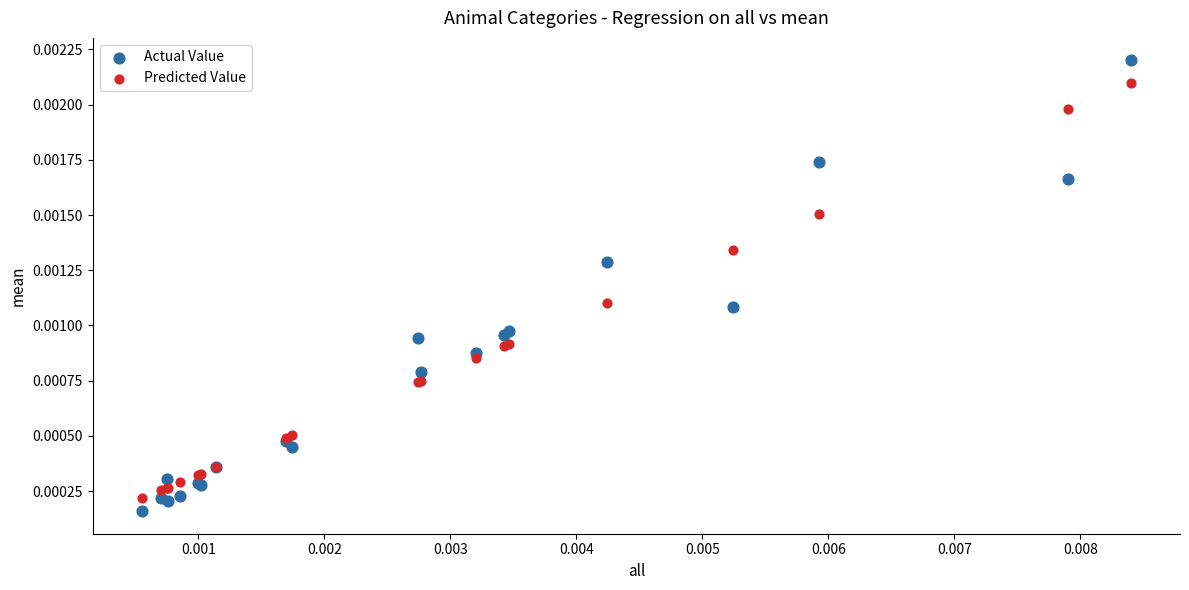

Which series has the widest spread of Y values?

Actual Value